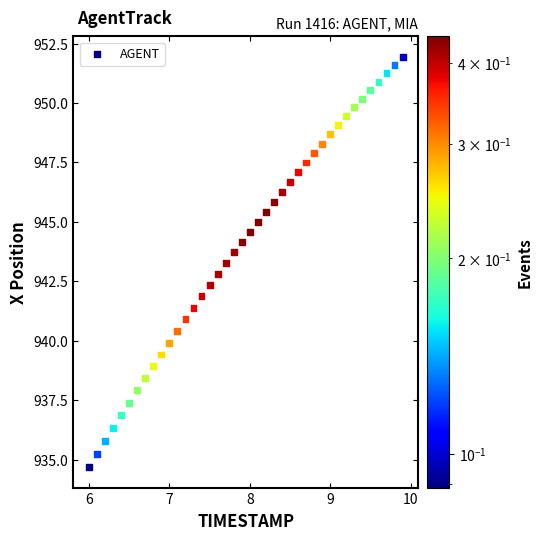

What is the range of X values (max minus min)?

3.9